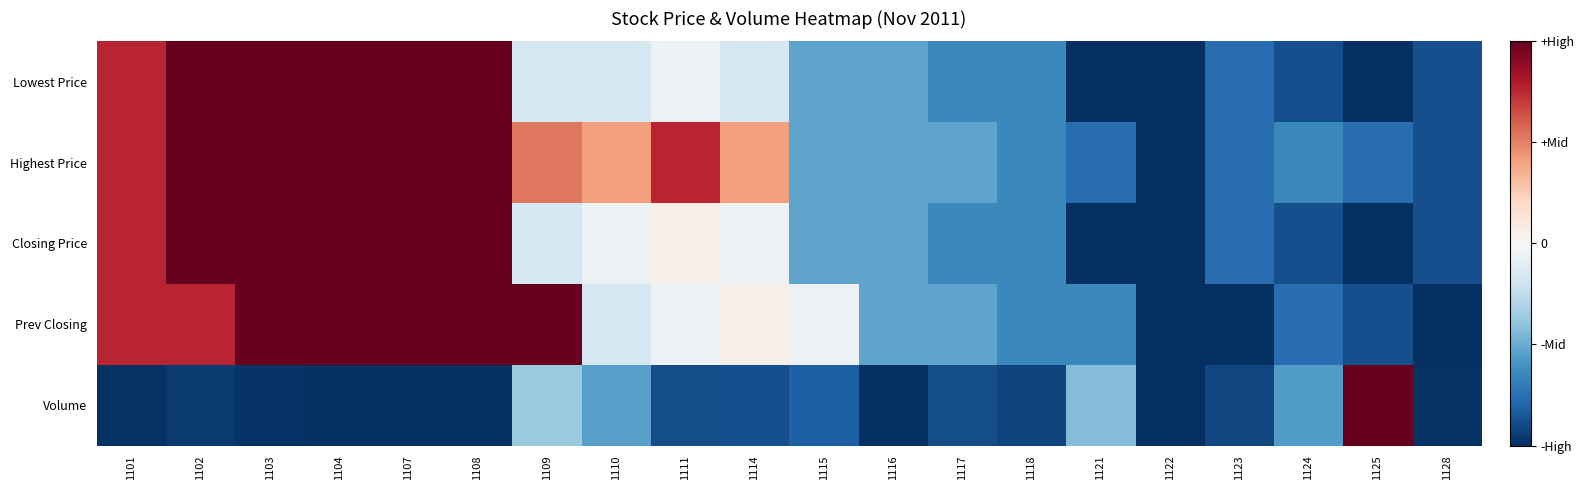

At which category does the chart reach its minimum across all series?

1121